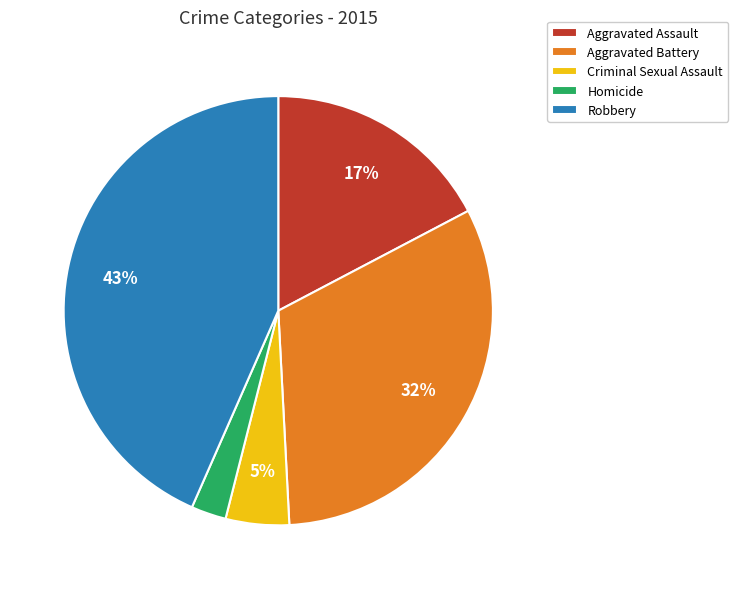

What is the ratio of the value at Aggravated Battery to the value at Robbery?

0.7